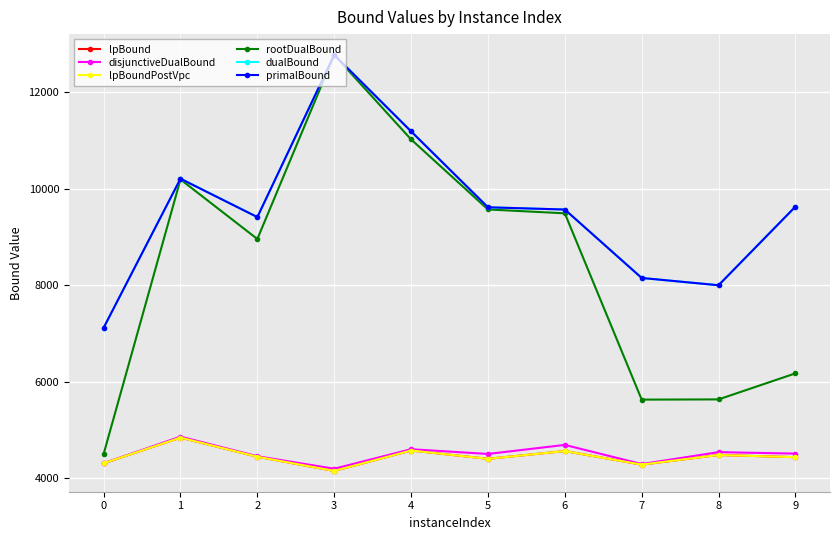

Is this an area chart (filled region under the line)?

No